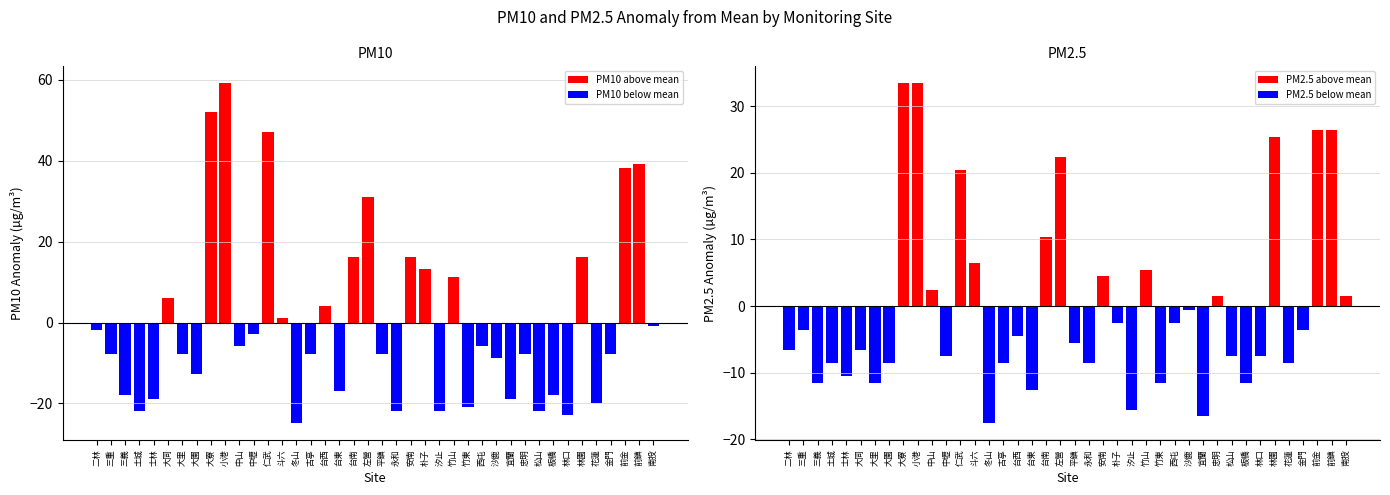

What position from the right is 松山?

9